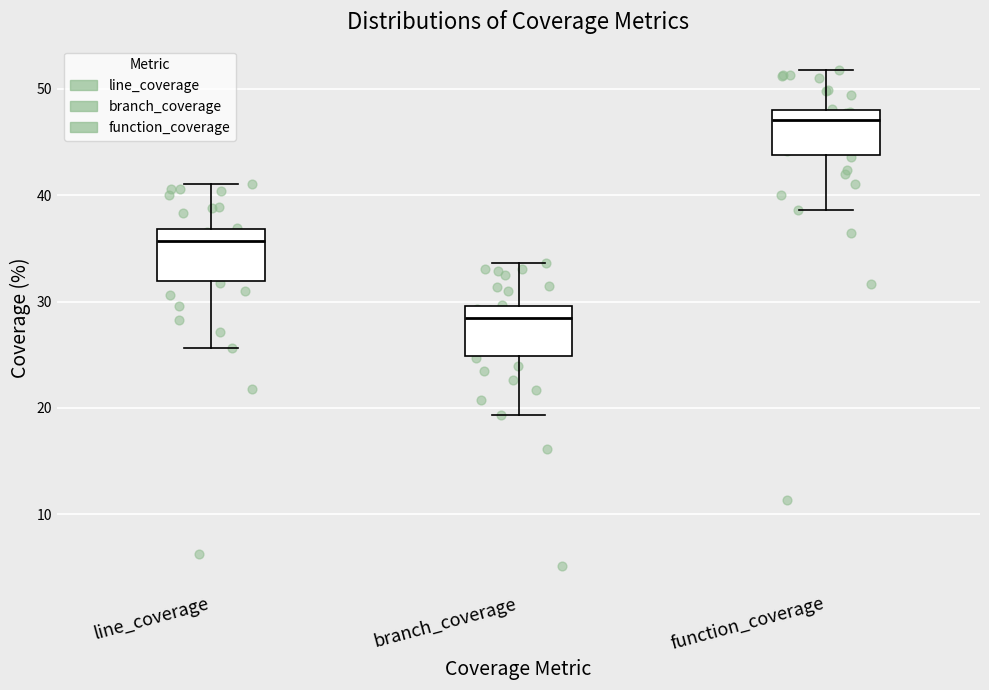

Where is the upper edge of the box for branch_coverage on the y-axis? The values are not printed on the chart, so give them approximately, as read against the axis.

30